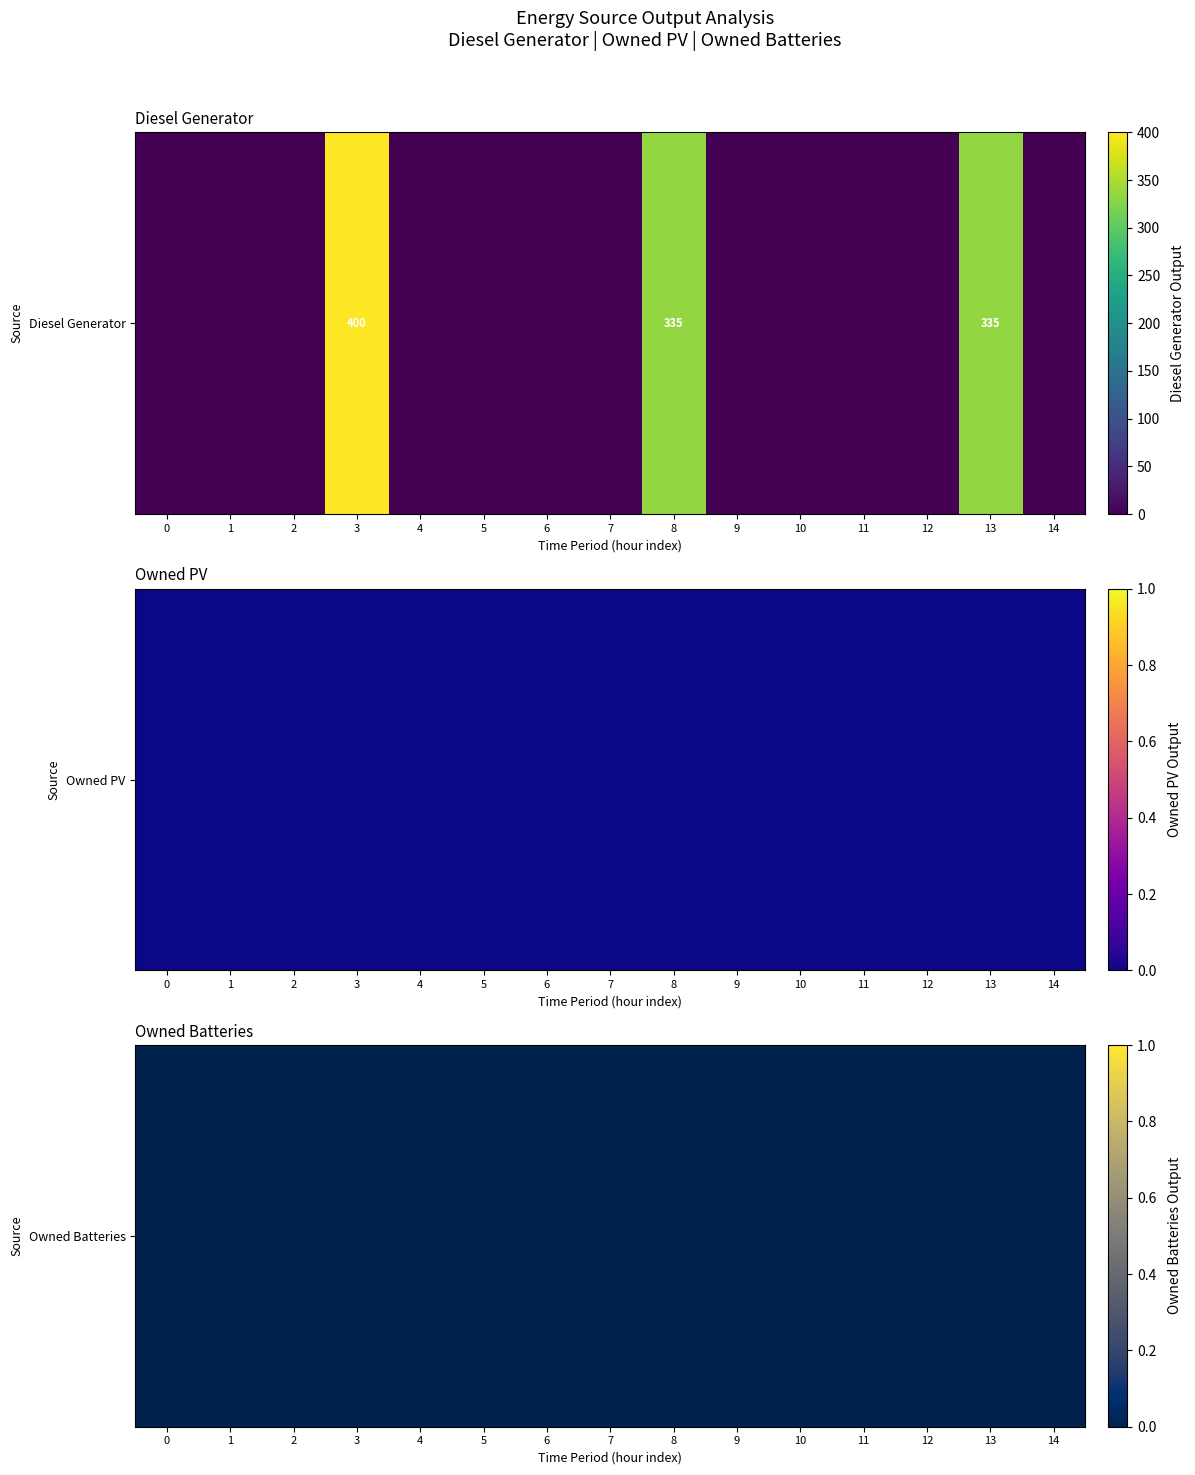

Is the value of Diesel Generator at 11 greater than the value of Owned PV at 2?

No